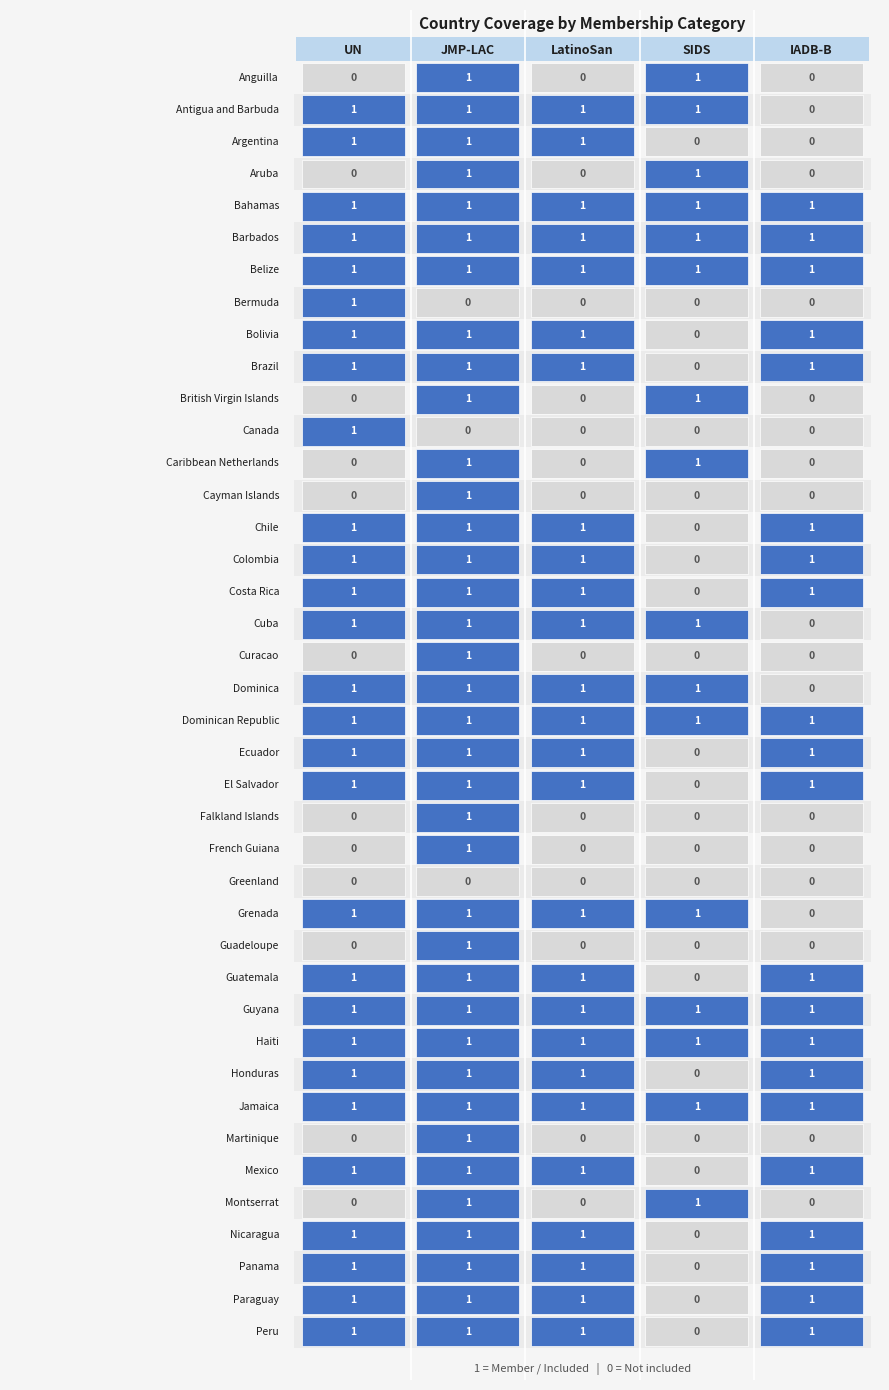

Which series has the widest spread of values?

Anguilla